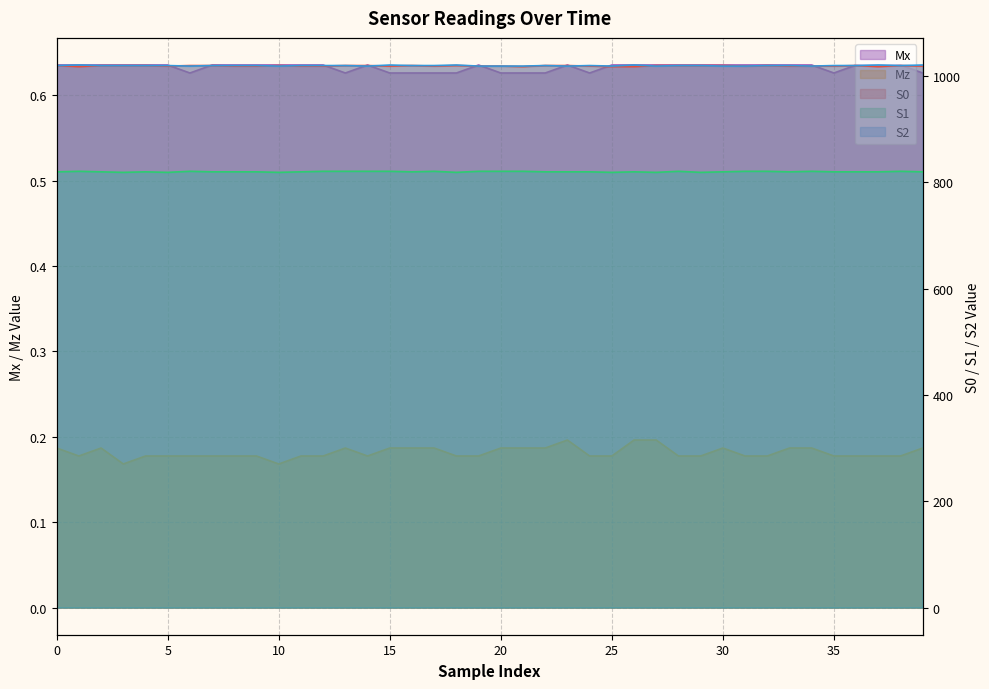

True or false: Mx and S0 intersect in this chart.

False